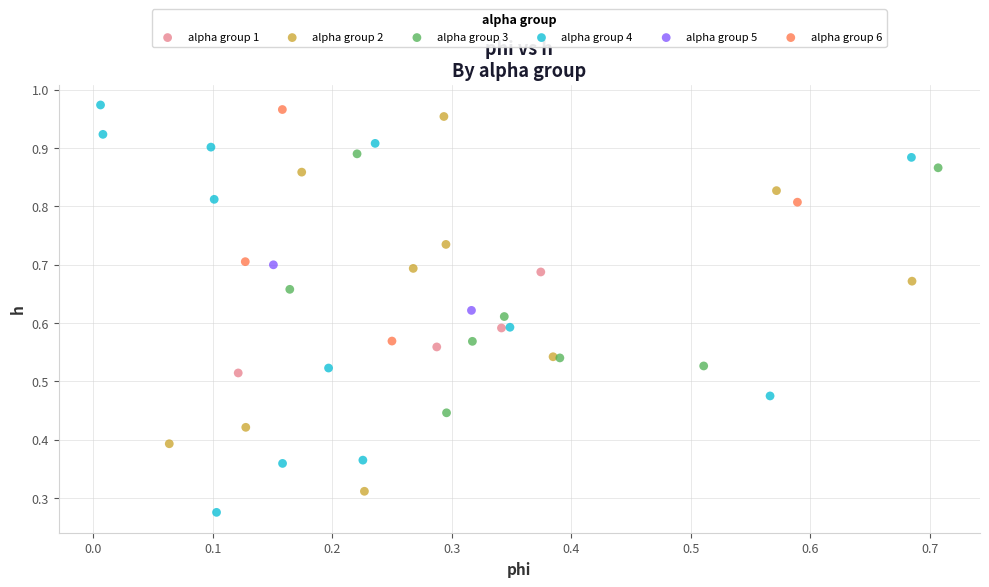

What are all the series names shown in the legend?

alpha group 1, alpha group 2, alpha group 3, alpha group 4, alpha group 5, alpha group 6